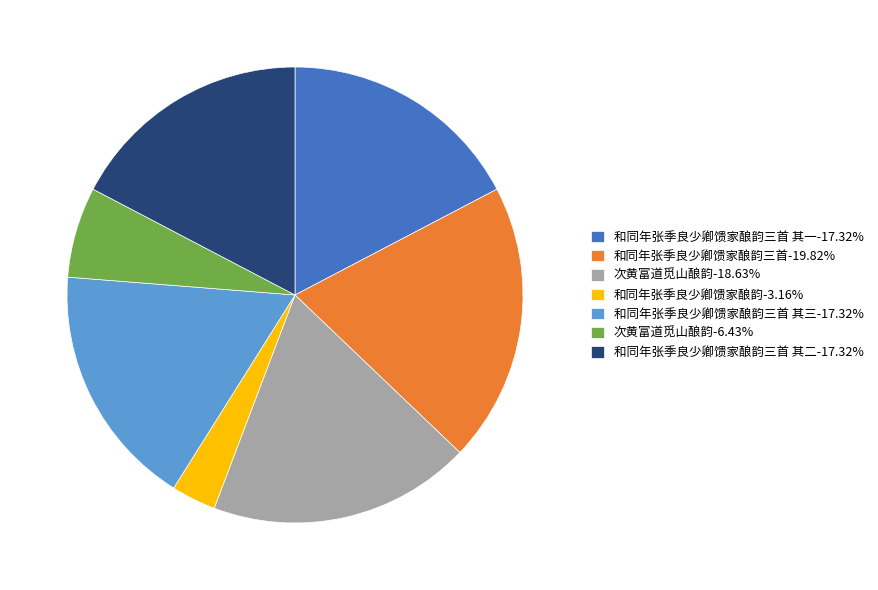

Do 和同年张季良少卿馈家酿韵三首-19.82% and 次黄富道觅山酿韵-6.43% together represent more than half of the pie?

No